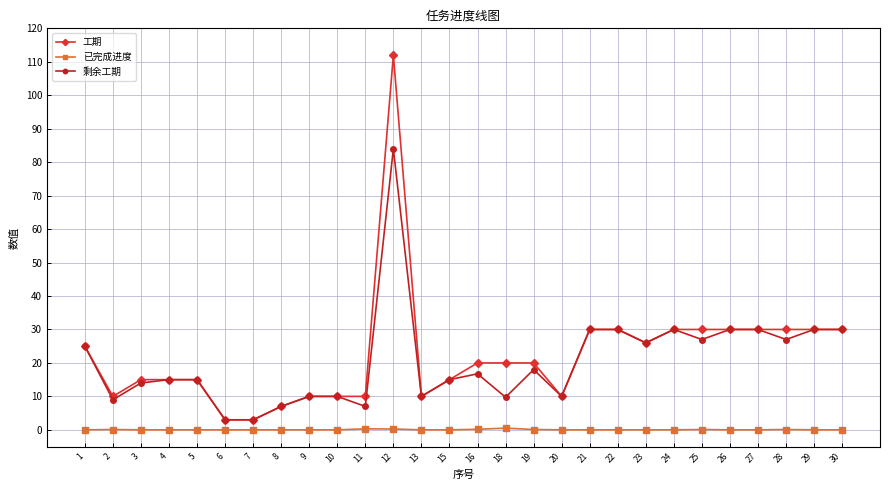

At how many categories does at least one series exceed 8?

25